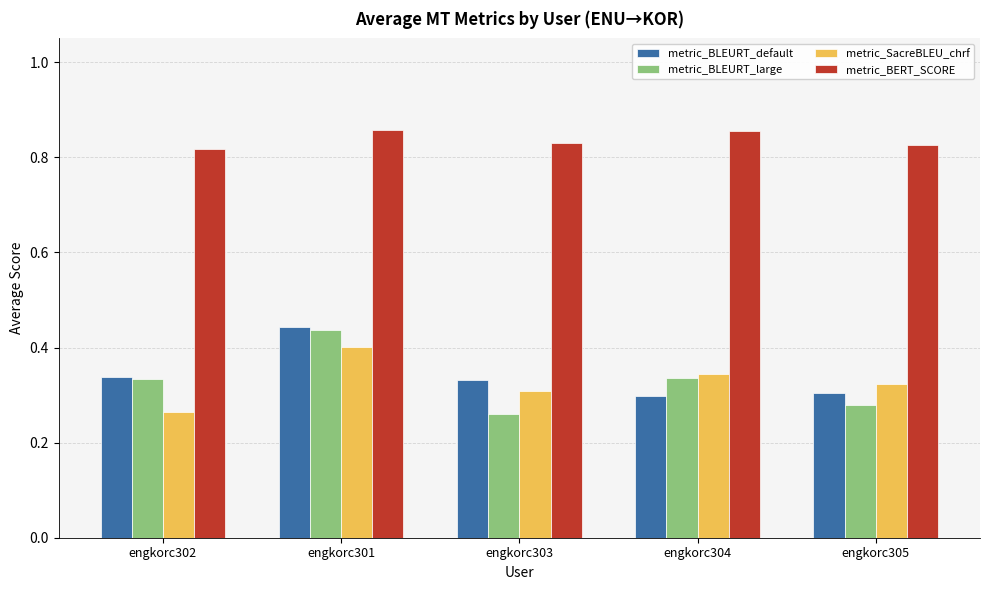

What is the spread (max minus min) of values at engkorc304?

0.6